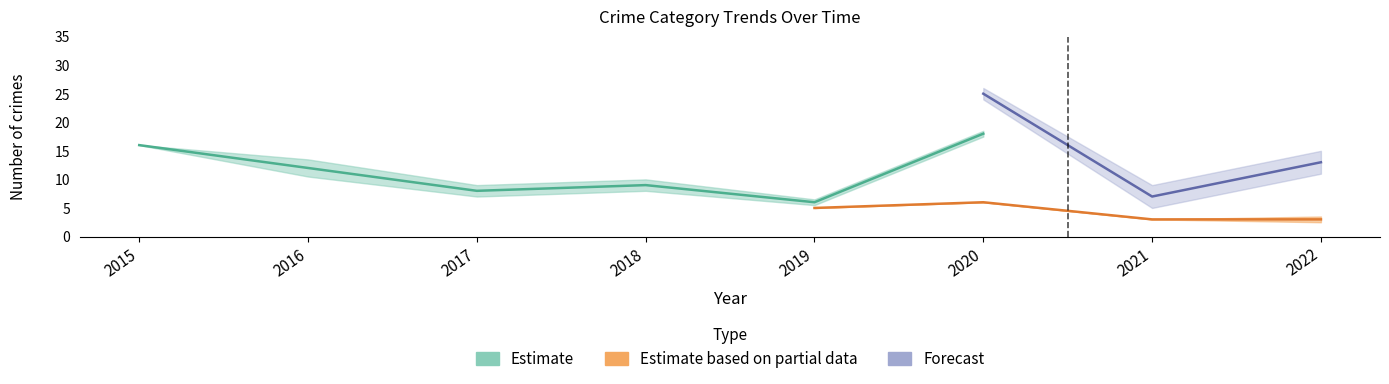

Does the chart display data point markers on the line(s)?

No